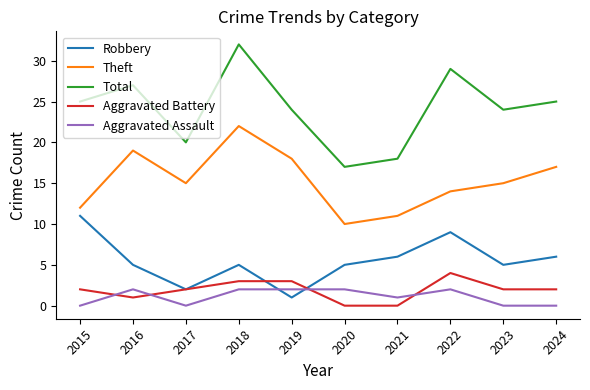

Which series changed the most between 2017 and 2019?

Total